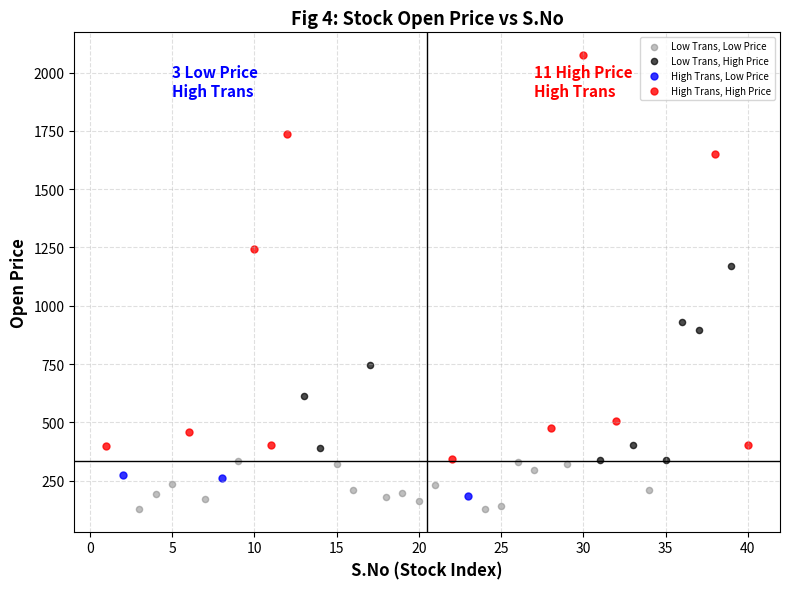

Which series contains the highest Y value?

High Trans, High Price